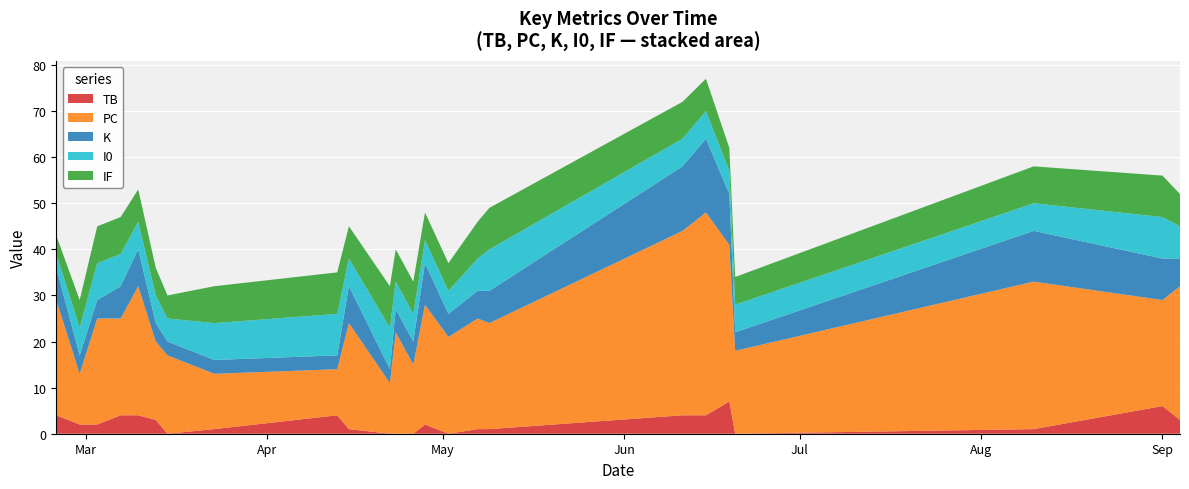

Reading left to right, extract all data points from this chart.

TB: 2024-02-25=4	2024-02-29=2	2024-03-03=2	2024-03-07=4	2024-03-10=4	2024-03-13=3	2024-03-15=0	2024-03-23=1	2024-04-13=4	2024-04-15=1	2024-04-22=0	2024-04-23=0	2024-04-26=0	2024-04-28=2	2024-05-02=0	2024-05-07=1	2024-05-09=1	2024-06-11=4	2024-06-15=4	2024-06-19=7	2024-06-20=0	2024-08-10=1	2024-09-01=6	2024-09-04=3
PC: 2024-02-25=25	2024-02-29=11	2024-03-03=23	2024-03-07=21	2024-03-10=28	2024-03-13=17	2024-03-15=17	2024-03-23=12	2024-04-13=10	2024-04-15=23	2024-04-22=11	2024-04-23=22	2024-04-26=15	2024-04-28=26	2024-05-02=21	2024-05-07=24	2024-05-09=23	2024-06-11=40	2024-06-15=44	2024-06-19=34	2024-06-20=18	2024-08-10=32	2024-09-01=23	2024-09-04=29
K: 2024-02-25=7	2024-02-29=4	2024-03-03=4	2024-03-07=7	2024-03-10=8	2024-03-13=4	2024-03-15=3	2024-03-23=3	2024-04-13=3	2024-04-15=8	2024-04-22=3	2024-04-23=5	2024-04-26=5	2024-04-28=9	2024-05-02=5	2024-05-07=6	2024-05-09=7	2024-06-11=14	2024-06-15=16	2024-06-19=11	2024-06-20=4	2024-08-10=11	2024-09-01=9	2024-09-04=6
I0: 2024-02-25=3	2024-02-29=6	2024-03-03=8	2024-03-07=7	2024-03-10=6	2024-03-13=6	2024-03-15=5	2024-03-23=8	2024-04-13=9	2024-04-15=6	2024-04-22=9	2024-04-23=6	2024-04-26=6	2024-04-28=5	2024-05-02=5	2024-05-07=7	2024-05-09=9	2024-06-11=6	2024-06-15=6	2024-06-19=5	2024-06-20=6	2024-08-10=6	2024-09-01=9	2024-09-04=7
IF: 2024-02-25=4	2024-02-29=6	2024-03-03=8	2024-03-07=8	2024-03-10=7	2024-03-13=6	2024-03-15=5	2024-03-23=8	2024-04-13=9	2024-04-15=7	2024-04-22=9	2024-04-23=7	2024-04-26=7	2024-04-28=6	2024-05-02=6	2024-05-07=8	2024-05-09=9	2024-06-11=8	2024-06-15=7	2024-06-19=5	2024-06-20=6	2024-08-10=8	2024-09-01=9	2024-09-04=7